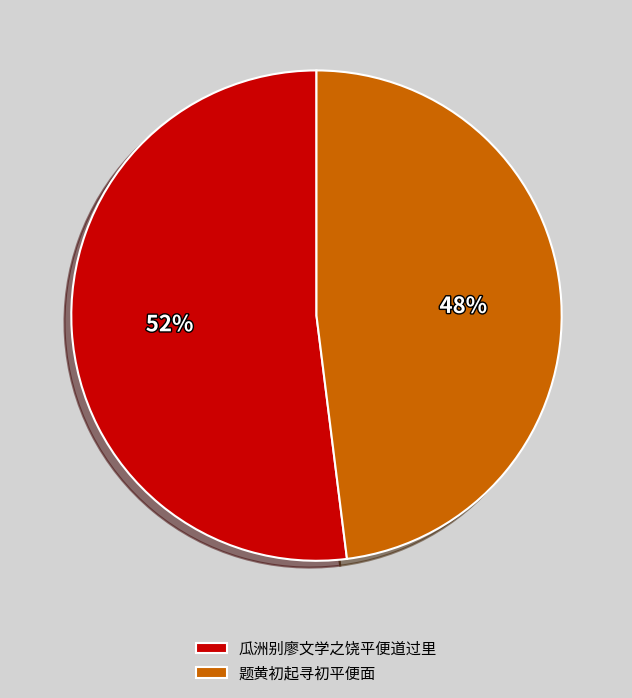

To the nearest percent, what is the average slice percentage?

50%